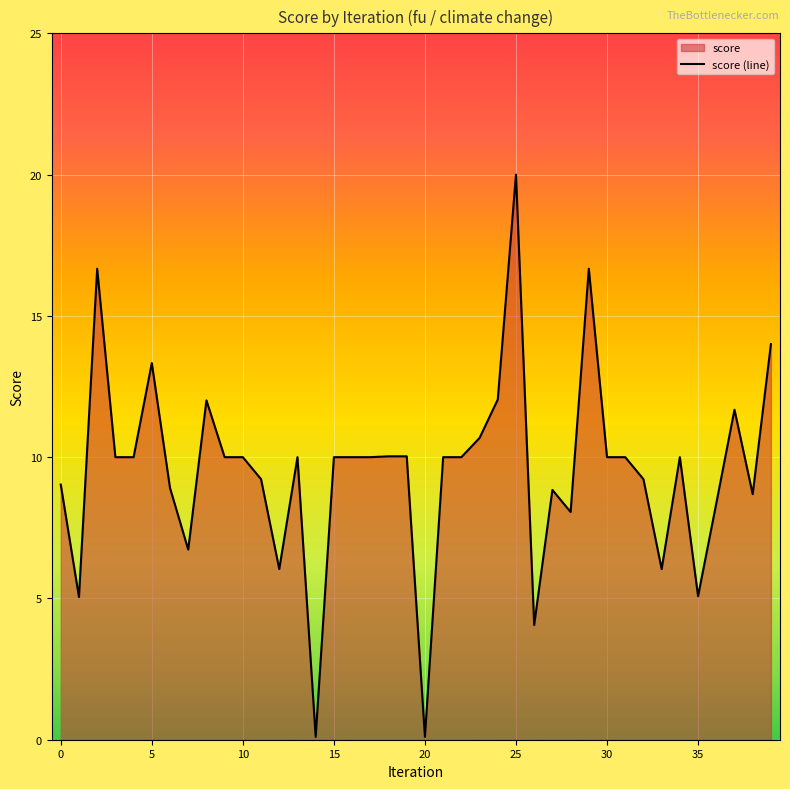

Is it true that the value at 30 is 10.0?

True